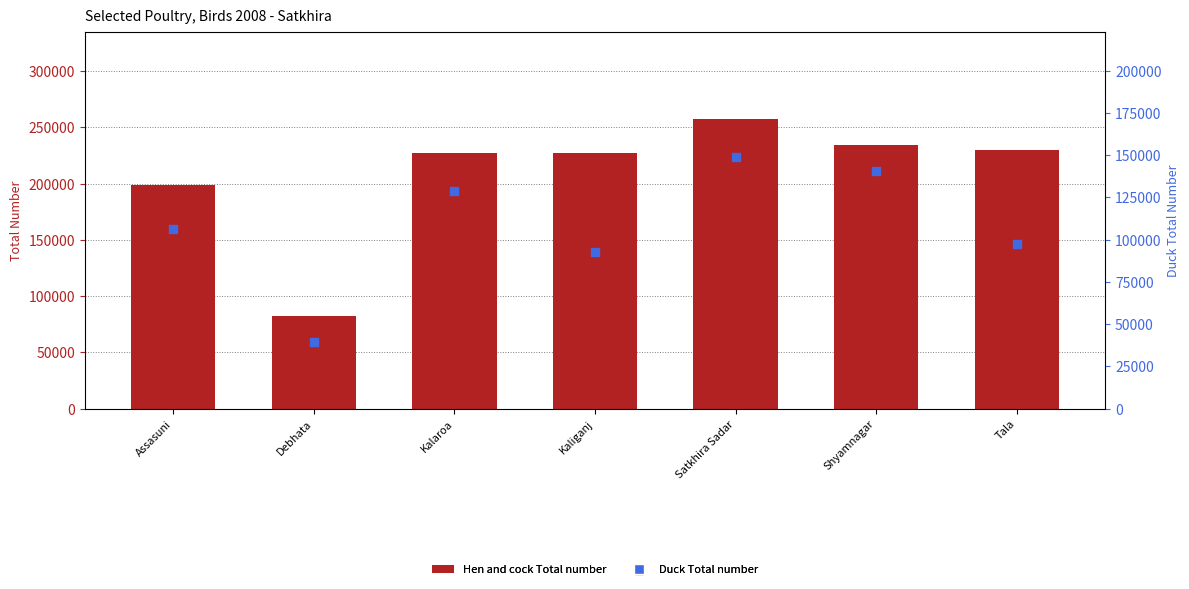

What are all the series names shown in the legend?

Hen and cock Total number, Duck Total number